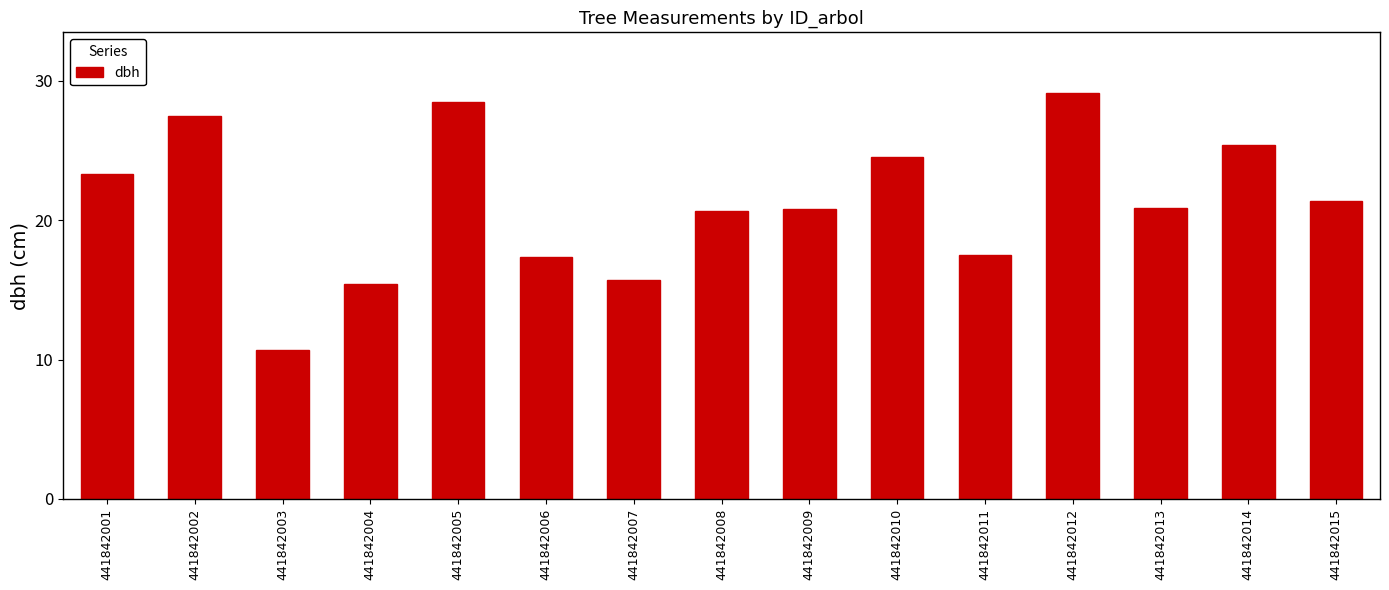

Where does the data first go above 20?

441842001